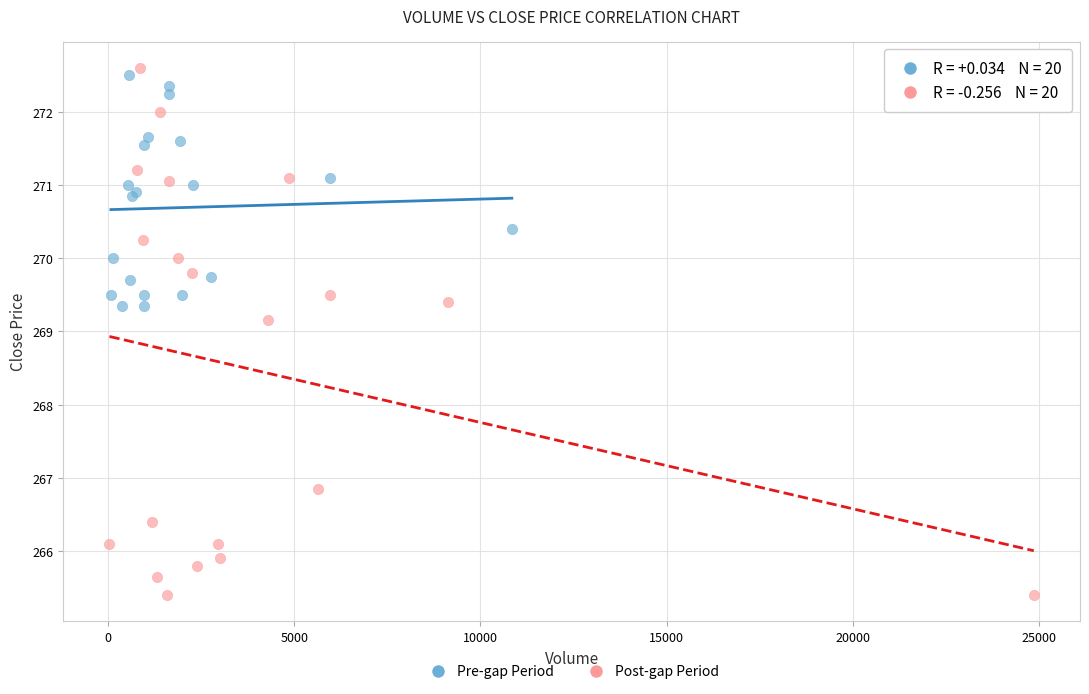

Which series contains the lowest Y value?

Post-gap Period